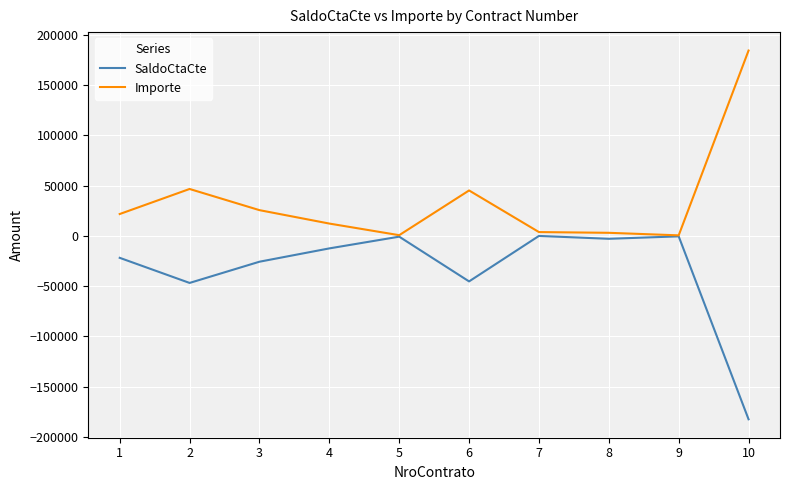

Which label corresponds to the largest value in the chart?

10